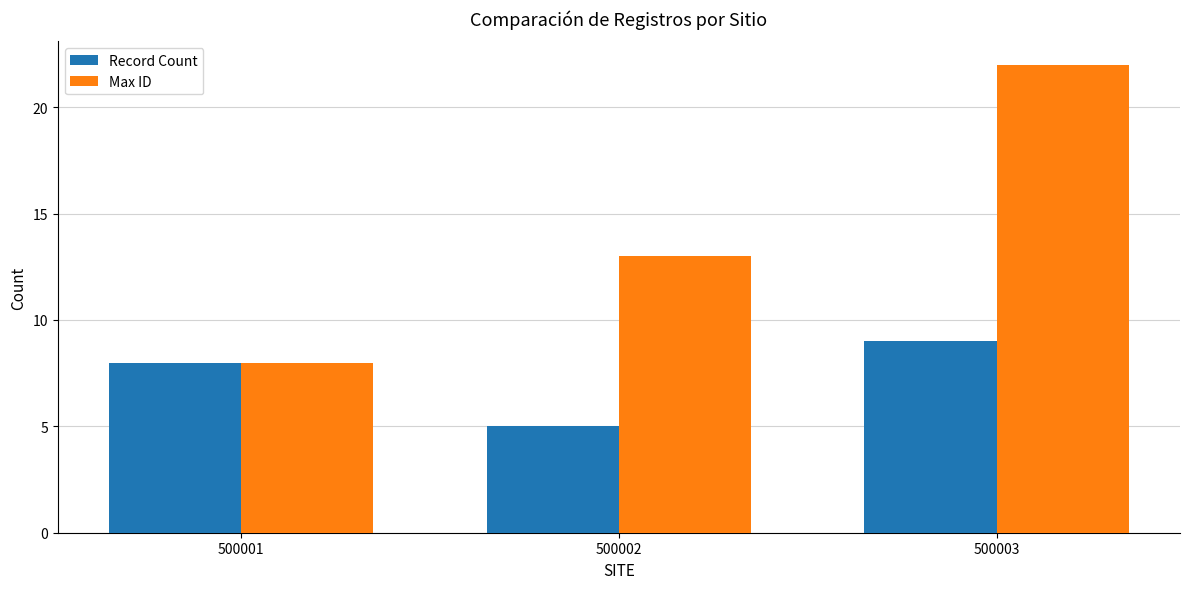

Where is Max ID nearest to the value 15?

500002